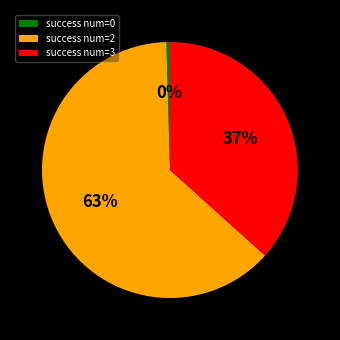

Is it true that success num=2 is 73% of the pie?

False